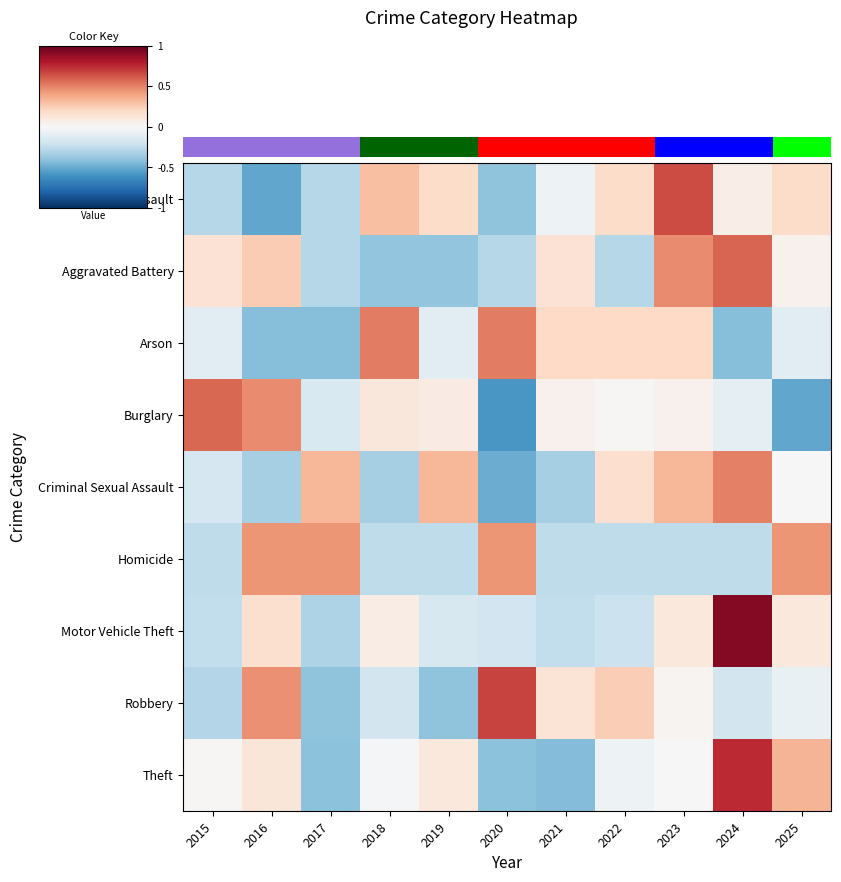

How many categories are shown in the chart?

11